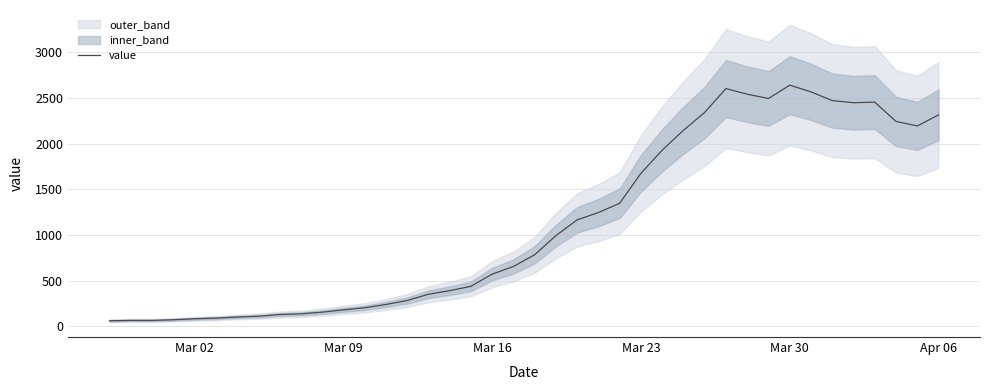

Reading right to left, extract all data points from this chart.

2313	2193	2242	2453	2447	2470	2566	2639	2493	2540	2602	2341	2145	1927	1674	1347	1245	1165	992	783	655	571	438	390	351	282	239	203	180	155	137	129	111	102	90	83	72	65	65	61